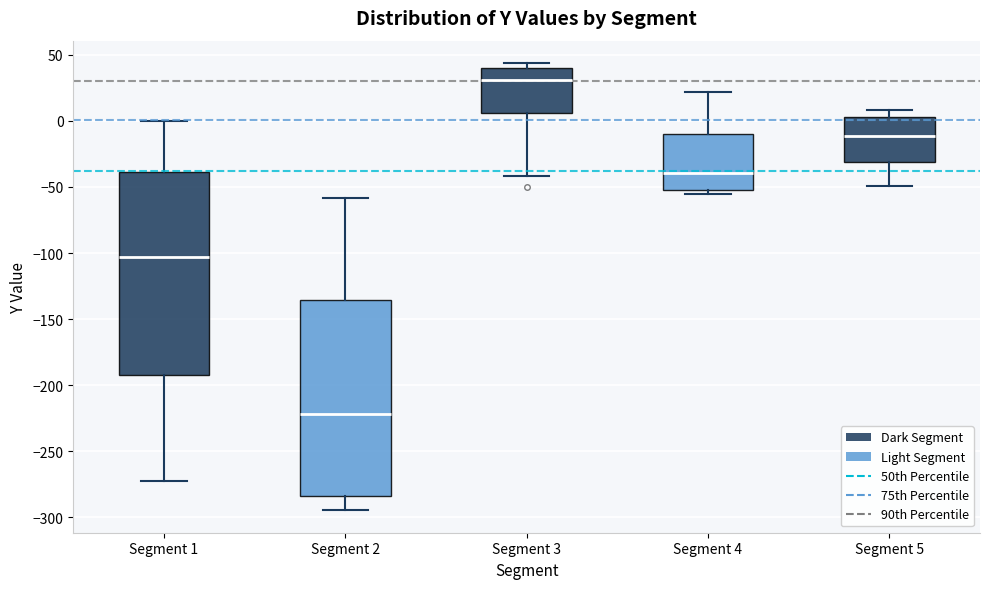

Reading left to right, transcribe this box plot: for each box, give where its median line is, the range the box spans, and where its two whiskers end, as read against the y-axis. The values are not printed on the chart, so give them approximately, as read against the axis.

Segment 1: median -105, box -190 to -40, whiskers -270 to 0
Segment 2: median -220, box -285 to -135, whiskers -295 to -60
Segment 3: median 30, box 5 to 40, whiskers -40 to 45
Segment 4: median -40, box -55 to -10, whiskers -55 (just below the box's lower edge) to 20
Segment 5: median -10, box -30 to 5, whiskers -50 to 10